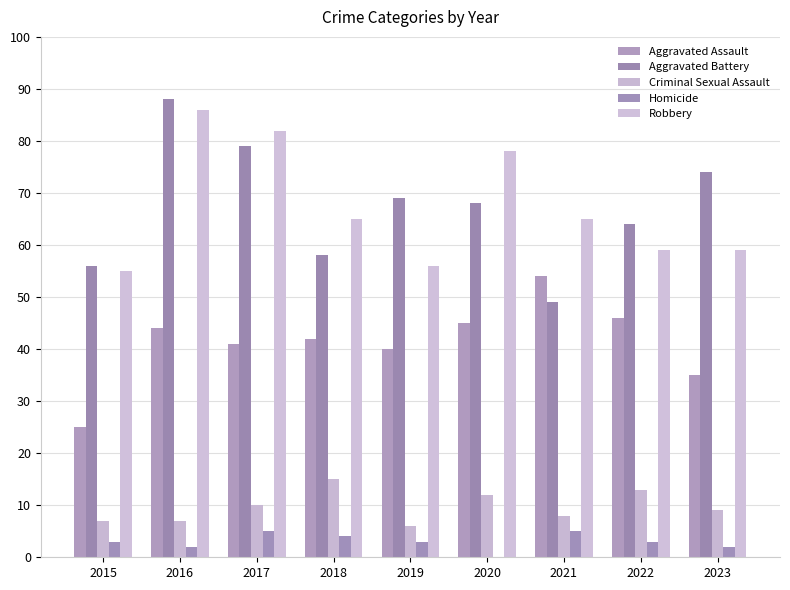

Are the bars grouped side by side (vs. stacked)?

Yes